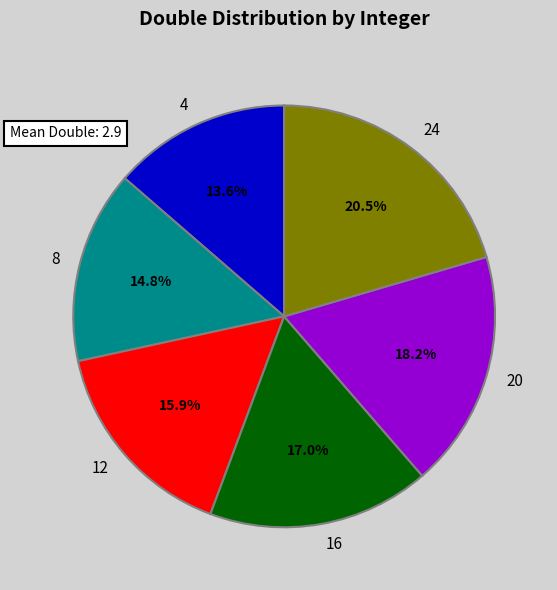

What portion of the pie excludes 12?

84.1%